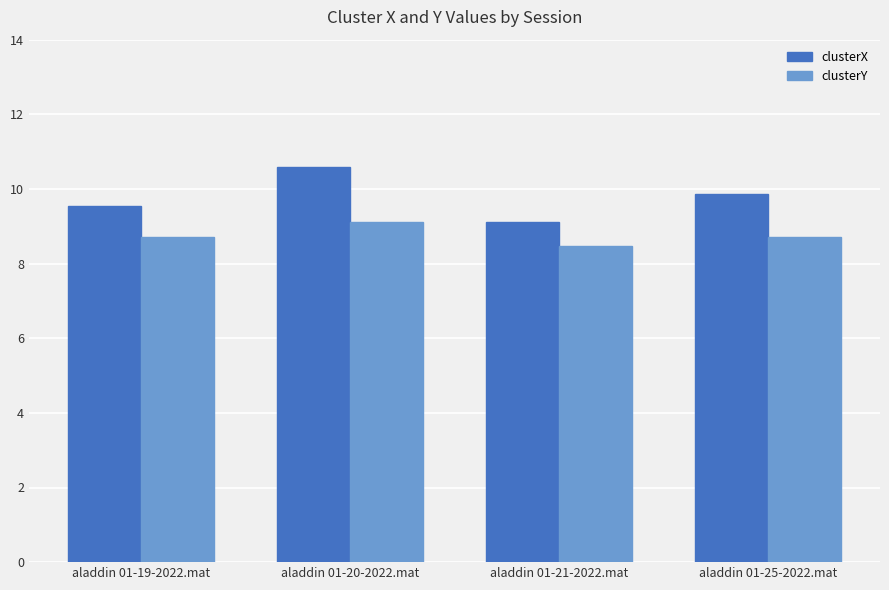

Count the number of data series in this chart.

2